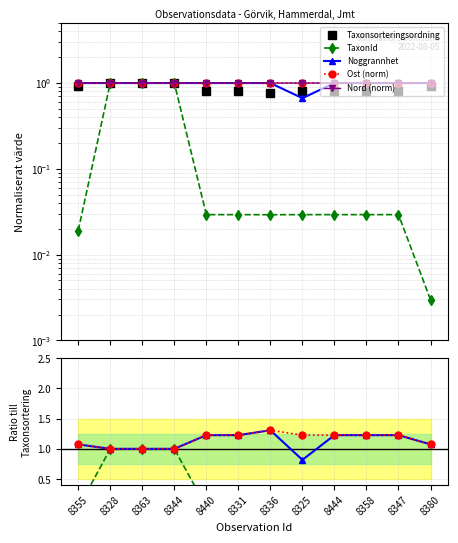

Is this an area chart (filled region under the line)?

No